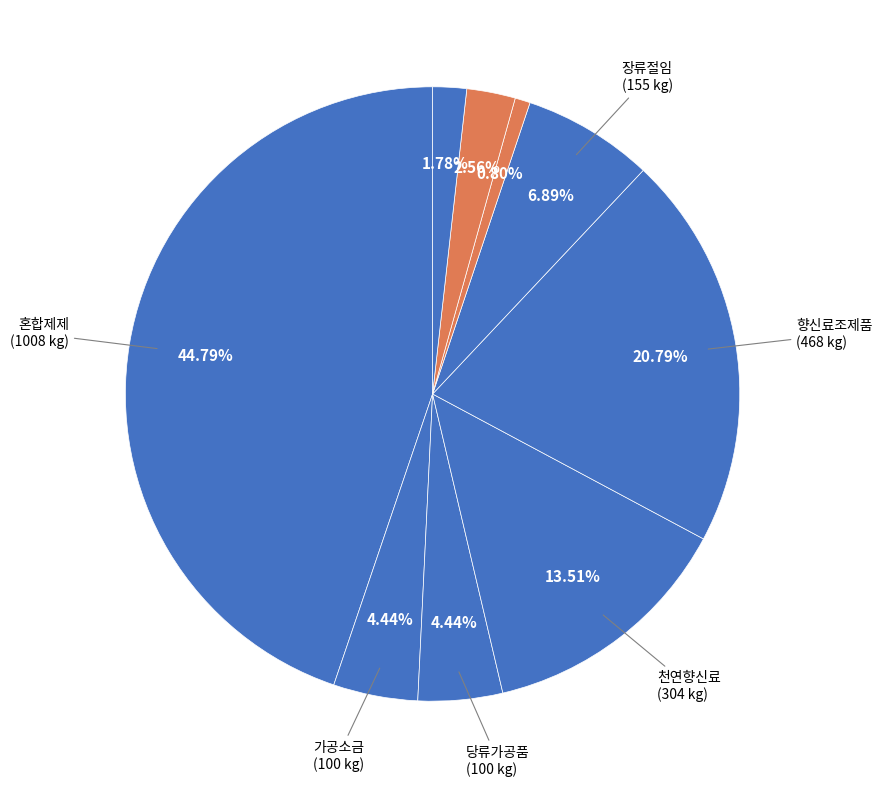

Count the number of slices in the pie.

9